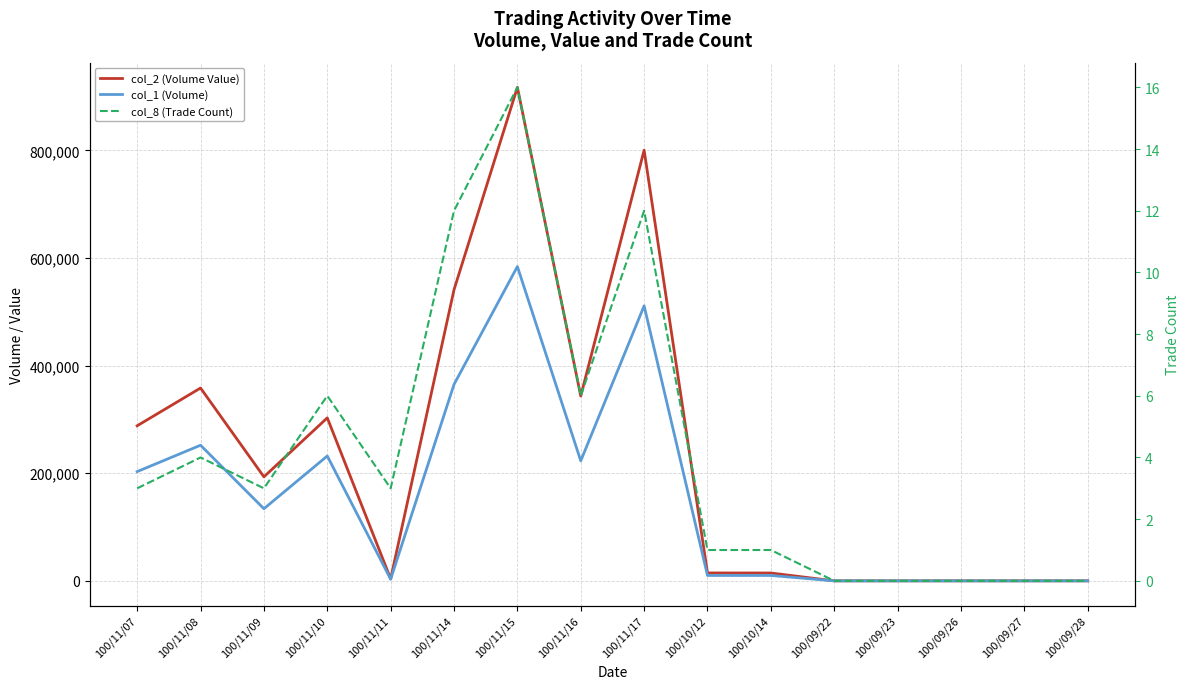

Does the chart have visible grid lines?

Yes